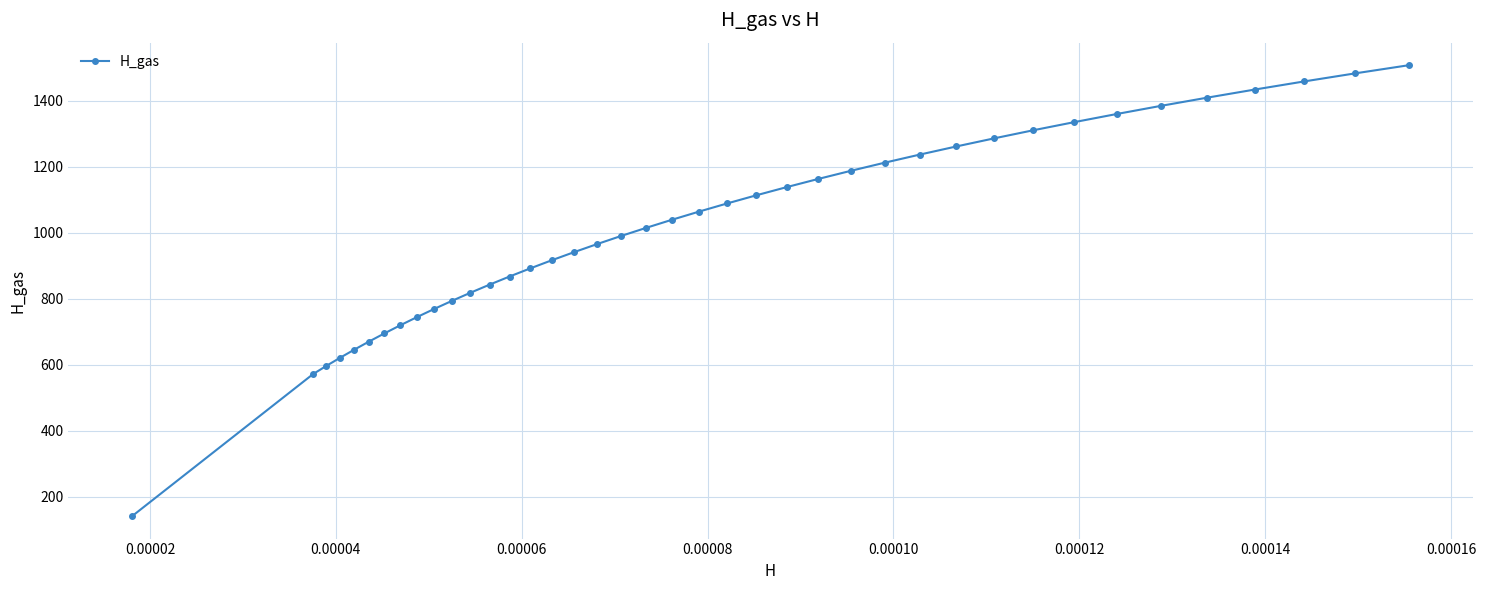

What is the difference between the second highest and minimum values?

1341.9